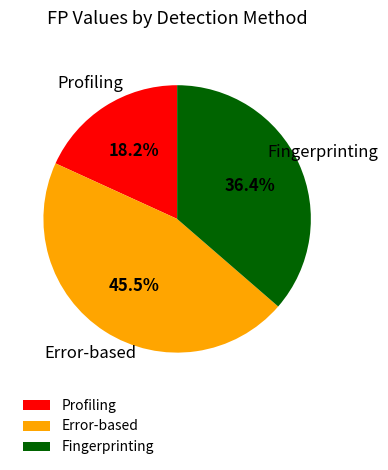

Combined, do Fingerprinting and Profiling account for over 50%?

Yes